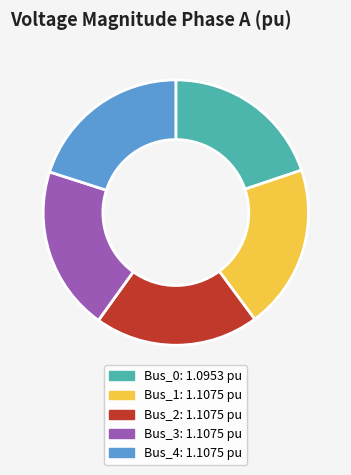

Does Bus_1: 1.1075 pu account for over 50% of the chart?

No